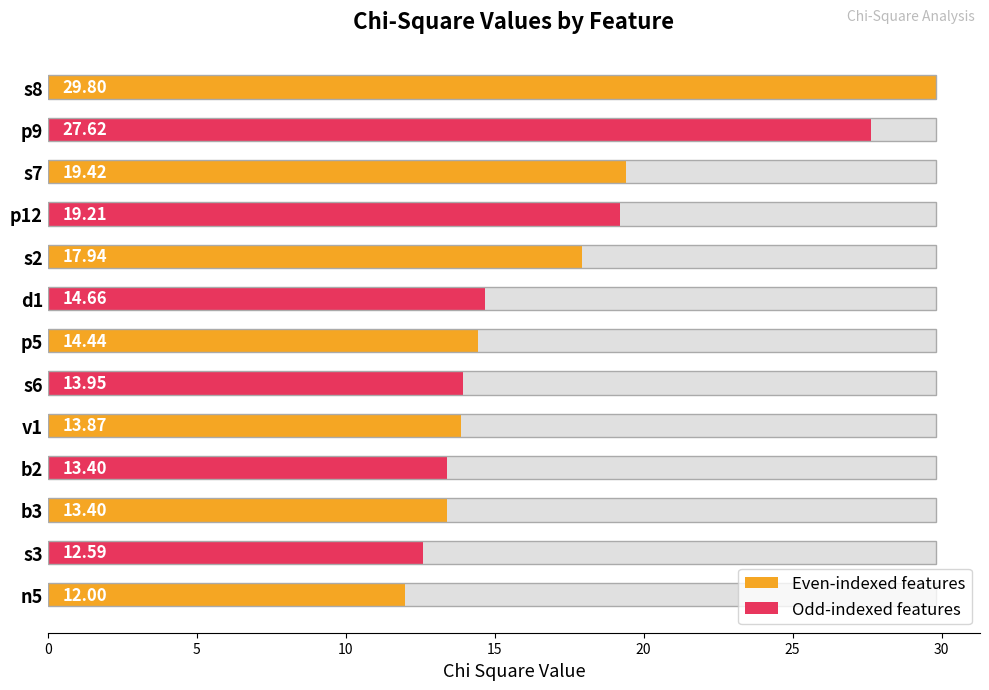

What is the ratio of the value at s2 to the value at p9?

0.6